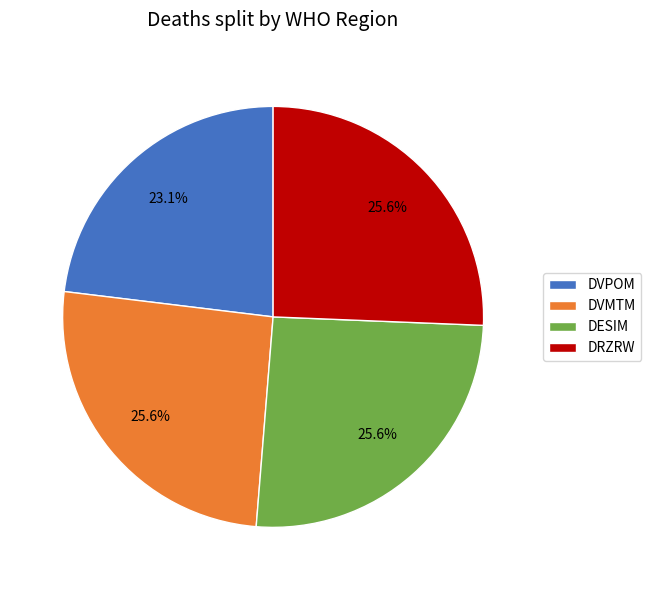

To the nearest percent, what percentage of the pie is DESIM?

26%